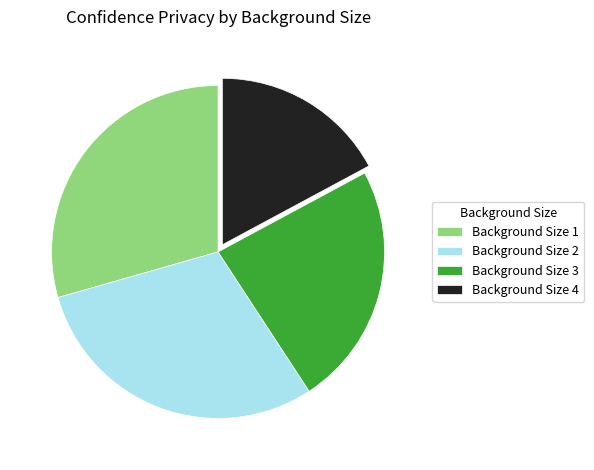

Which has a higher value, Background Size 2 or Background Size 3?

Background Size 2